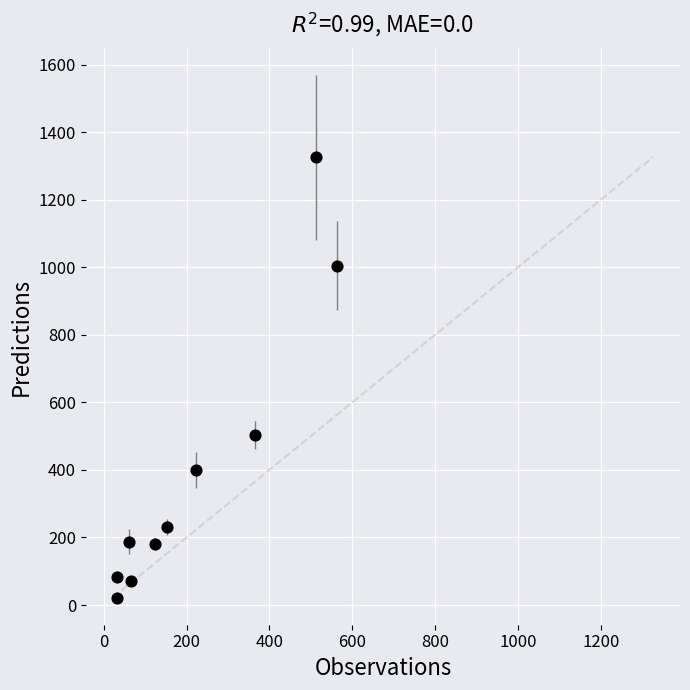

What Y value in the scatter plot is closest to 674?

504